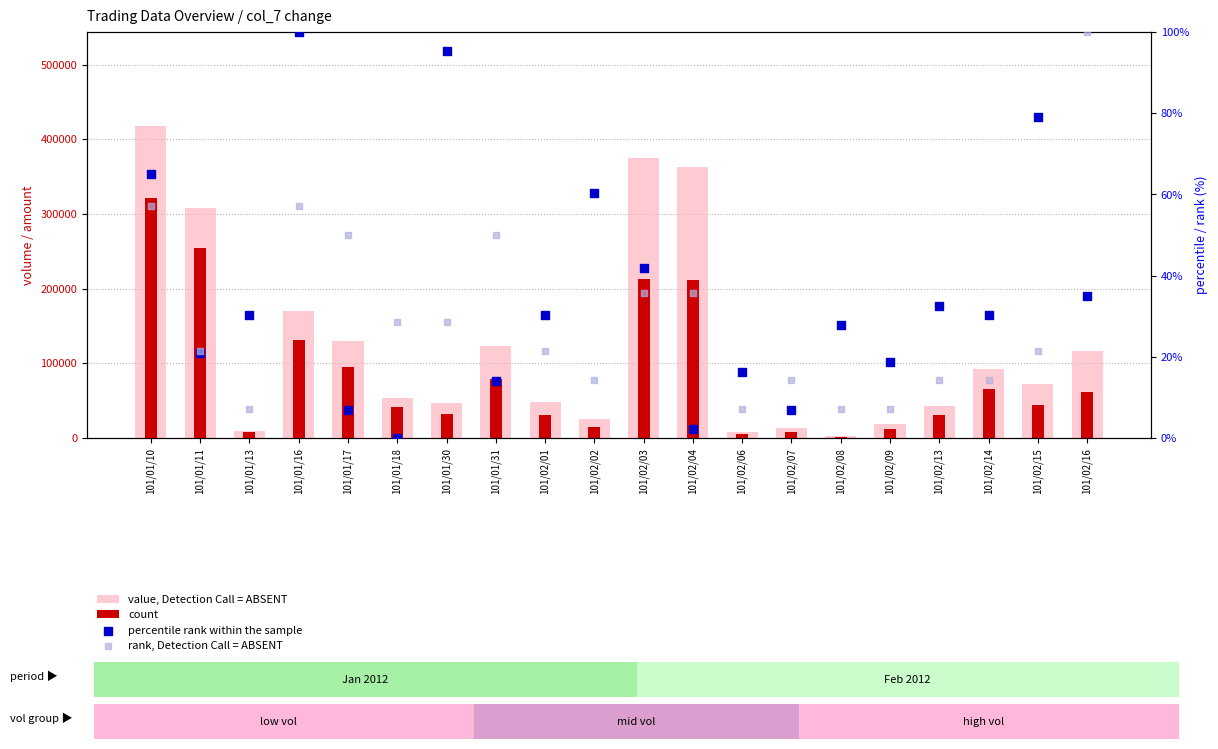

At which category is the sum across all series the highest?

101/01/10